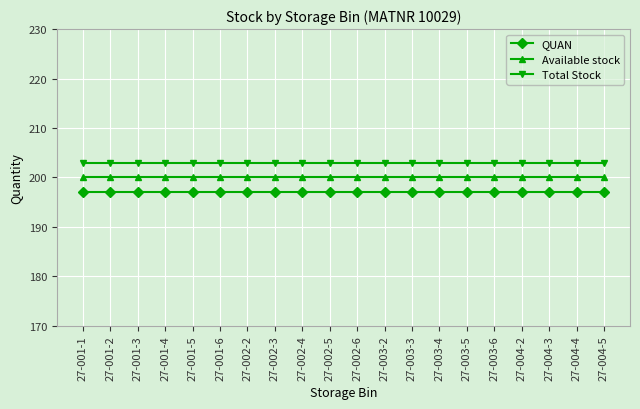

Reading left to right, what are all the values shown in this chart?

QUAN: 27-001-1=197	27-001-2=197	27-001-3=197	27-001-4=197	27-001-5=197	27-001-6=197	27-002-2=197	27-002-3=197	27-002-4=197	27-002-5=197	27-002-6=197	27-003-2=197	27-003-3=197	27-003-4=197	27-003-5=197	27-003-6=197	27-004-2=197	27-004-3=197	27-004-4=197	27-004-5=197
Available stock: 27-001-1=200	27-001-2=200	27-001-3=200	27-001-4=200	27-001-5=200	27-001-6=200	27-002-2=200	27-002-3=200	27-002-4=200	27-002-5=200	27-002-6=200	27-003-2=200	27-003-3=200	27-003-4=200	27-003-5=200	27-003-6=200	27-004-2=200	27-004-3=200	27-004-4=200	27-004-5=200
Total Stock: 27-001-1=203	27-001-2=203	27-001-3=203	27-001-4=203	27-001-5=203	27-001-6=203	27-002-2=203	27-002-3=203	27-002-4=203	27-002-5=203	27-002-6=203	27-003-2=203	27-003-3=203	27-003-4=203	27-003-5=203	27-003-6=203	27-004-2=203	27-004-3=203	27-004-4=203	27-004-5=203